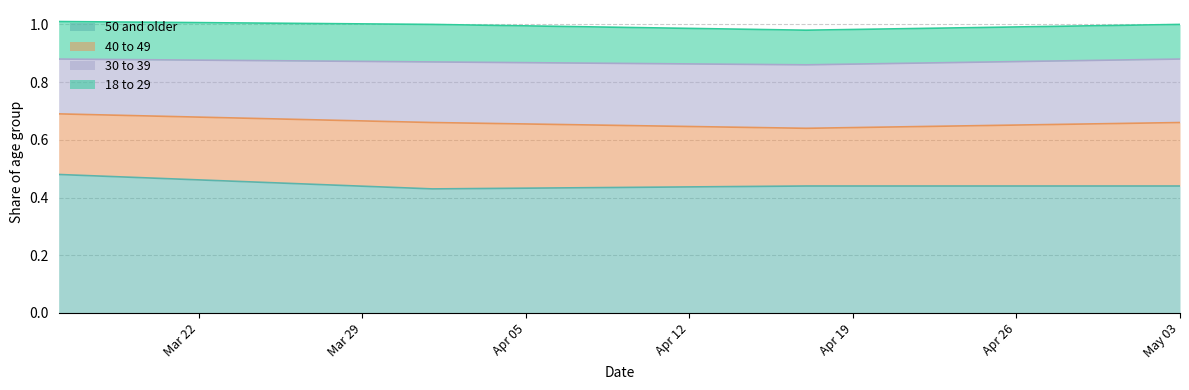

Does the chart have visible grid lines?

Yes